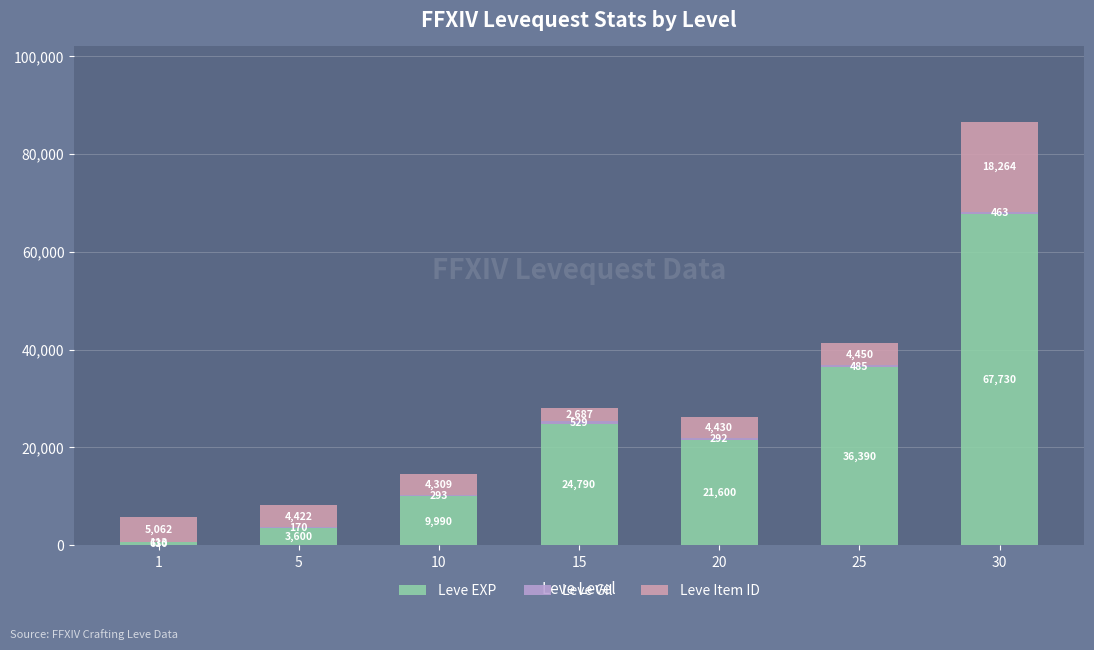

What is the total value across all series at 1?

5805